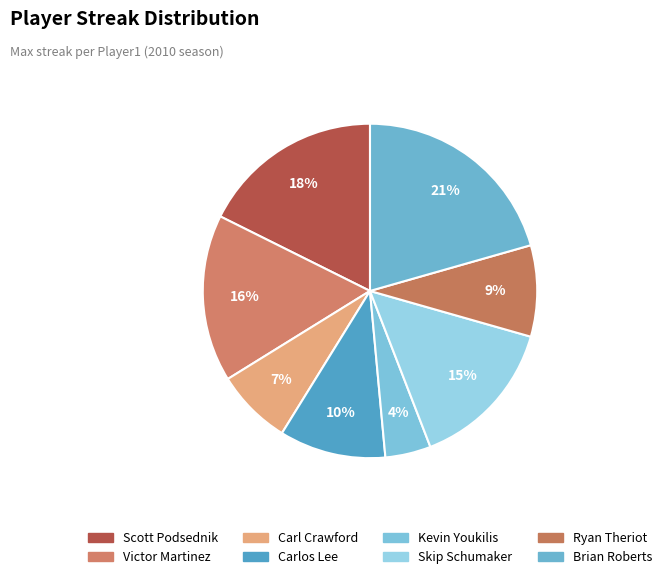

How much of the chart is everything except Brian Roberts?

79.4%